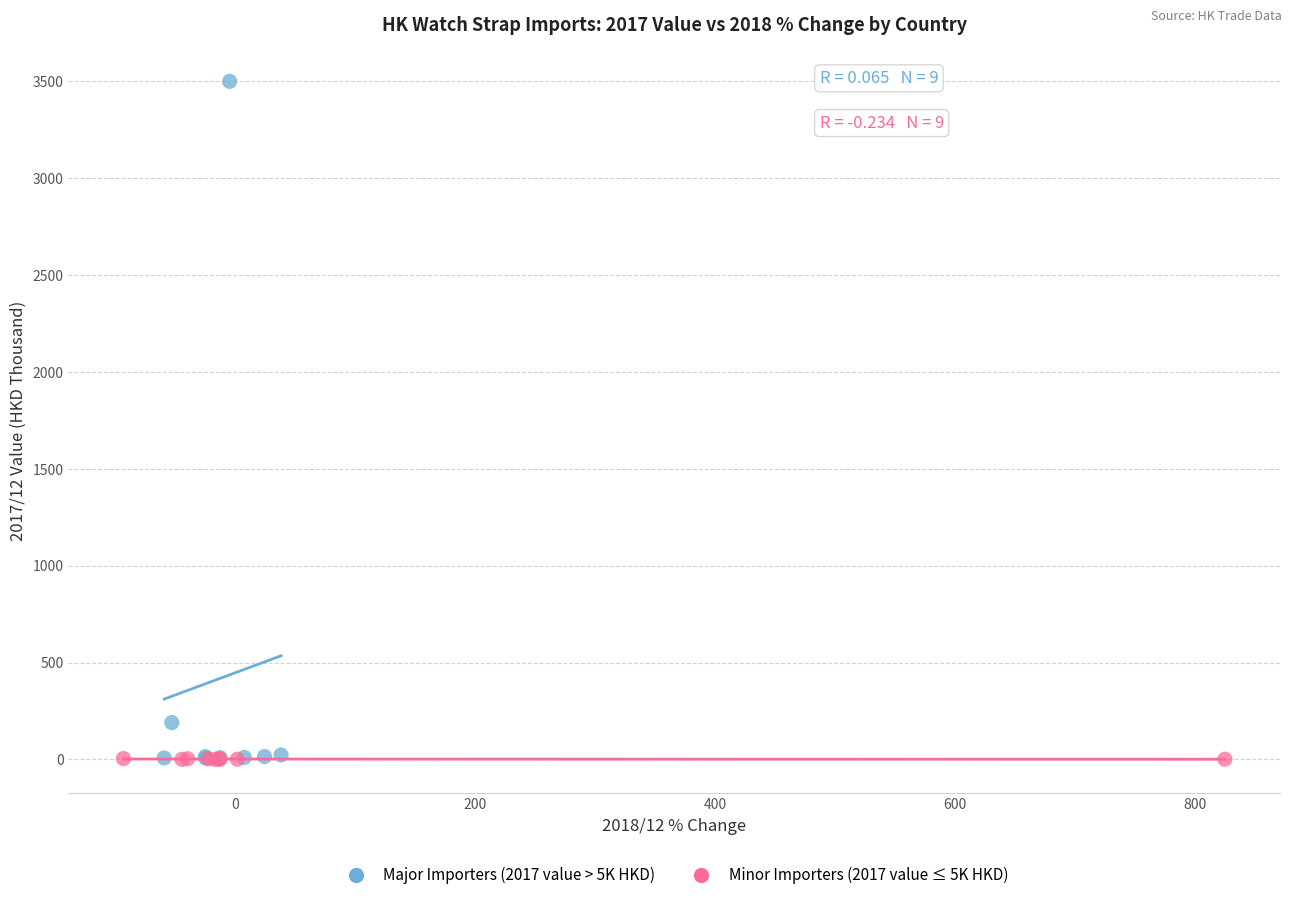

Which series reaches the maximum Y coordinate?

Major Importers (2017 value > 5K HKD)